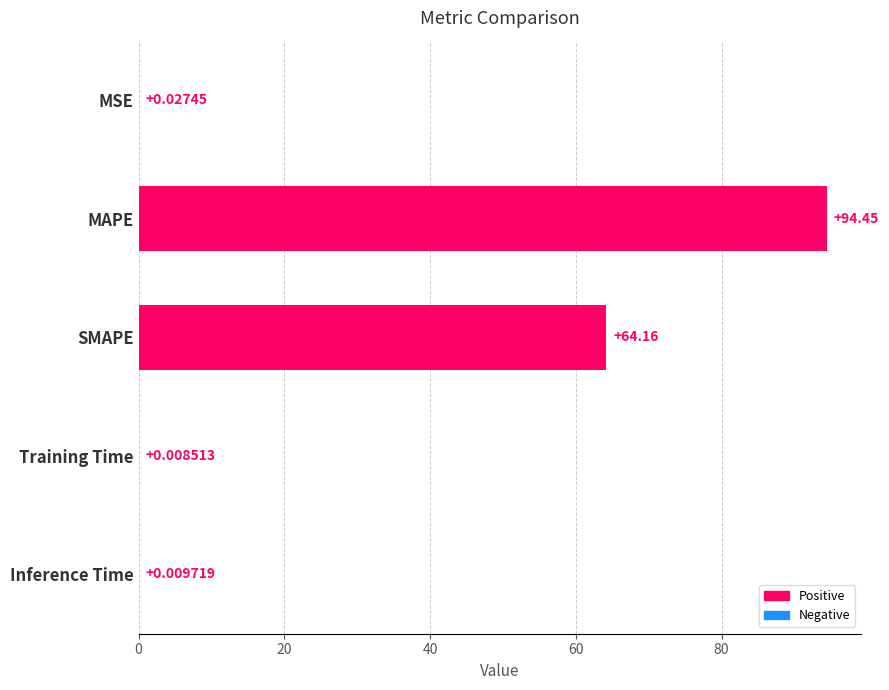

Between MAPE and Inference Time, which is larger?

MAPE